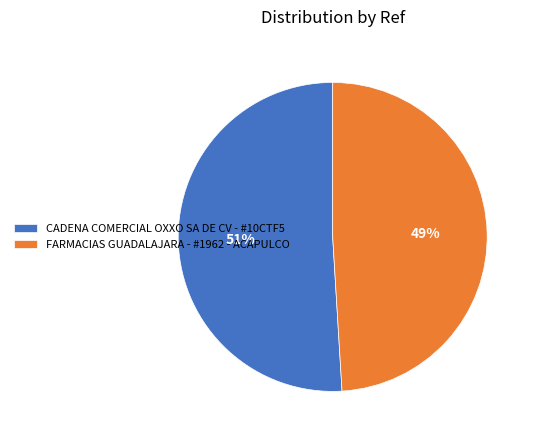

To the nearest percent, what is the difference between the largest and smallest slice percentages?

2%